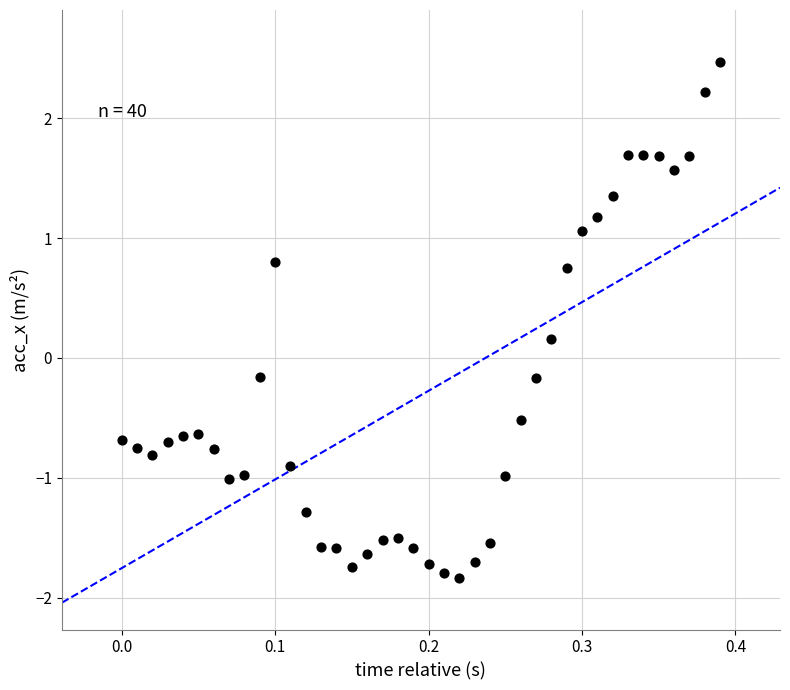

What is the range of X values (max minus min)?

0.4